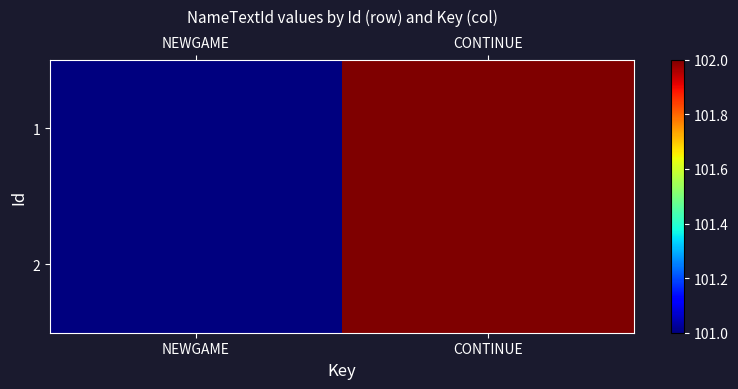

At which category is the sum across all series the highest?

CONTINUE